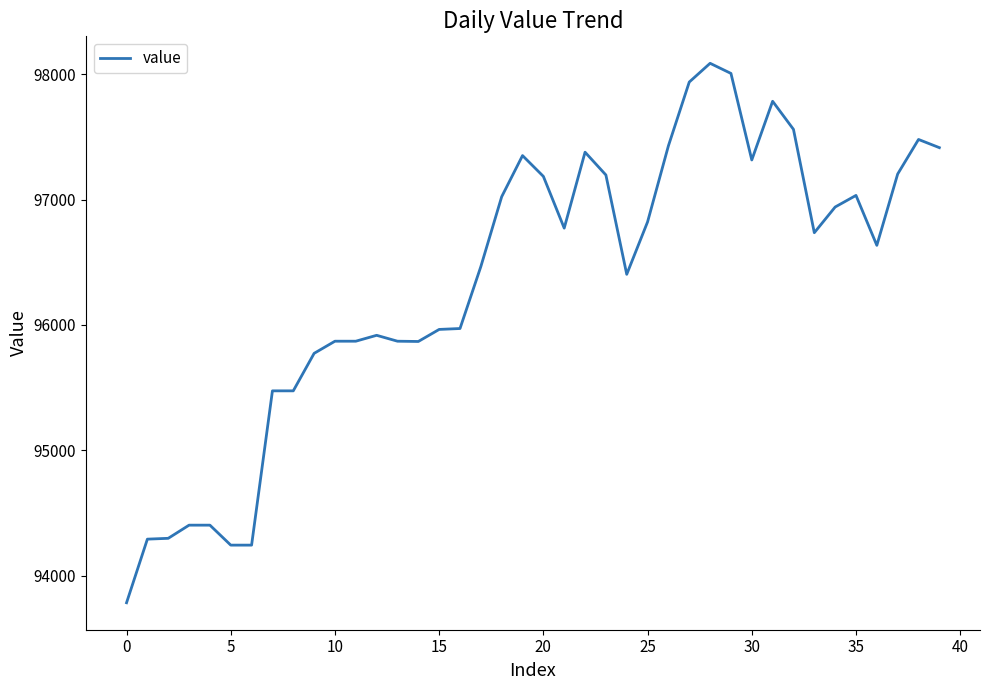

What is the greatest value displayed?

98086.8